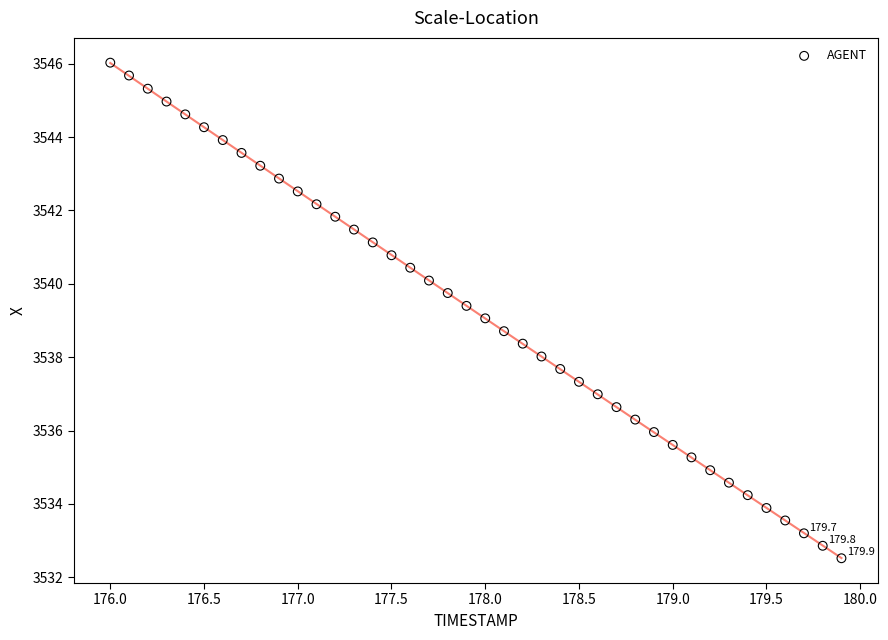

What is the range of X values (max minus min)?

3.9